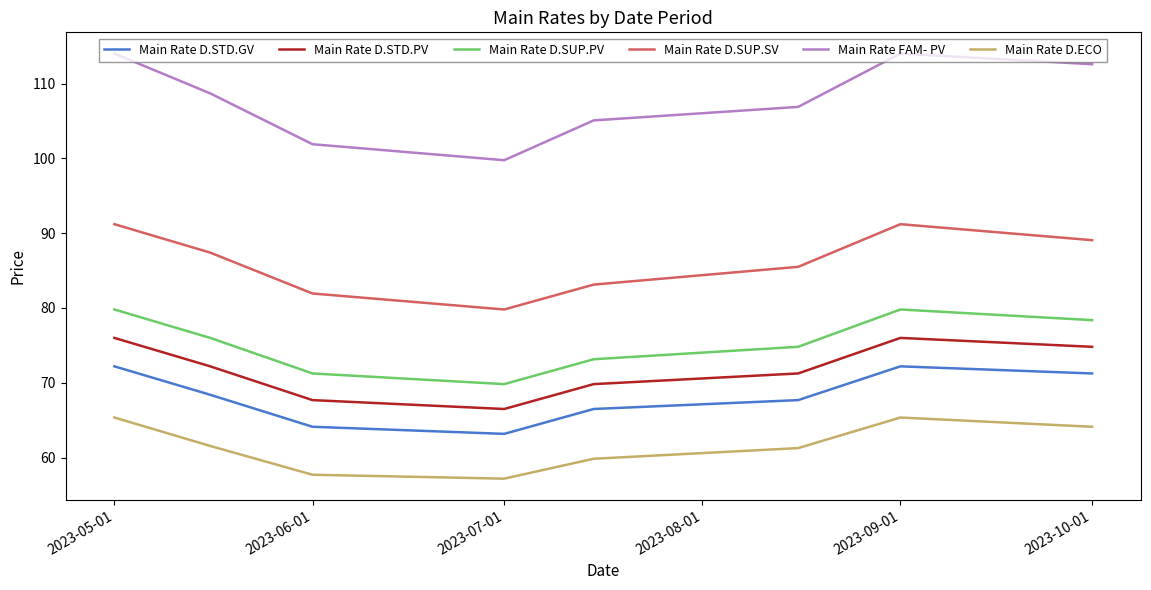

Which series has the largest total across all categories?

Main Rate FAM- PV